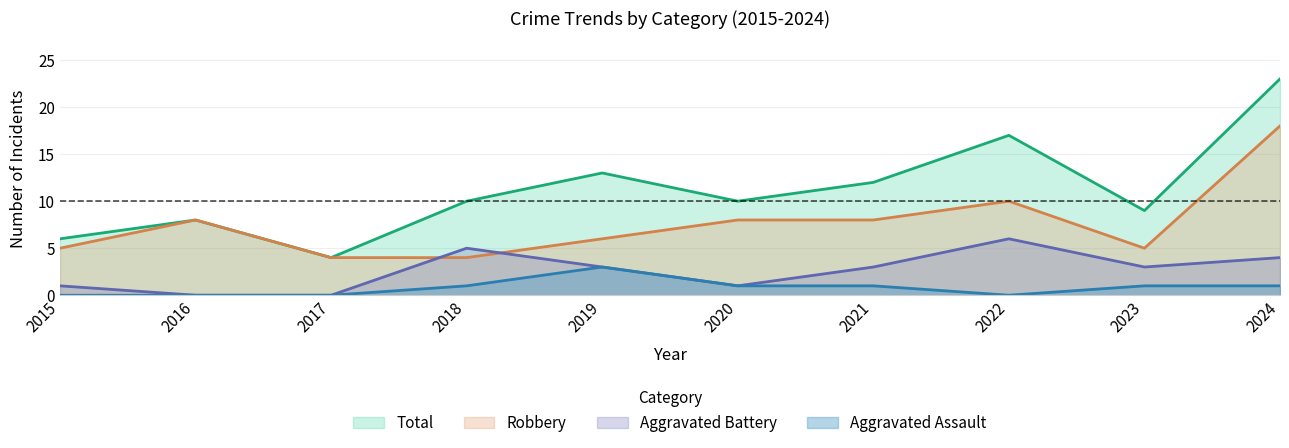

What is the greatest value displayed?

23